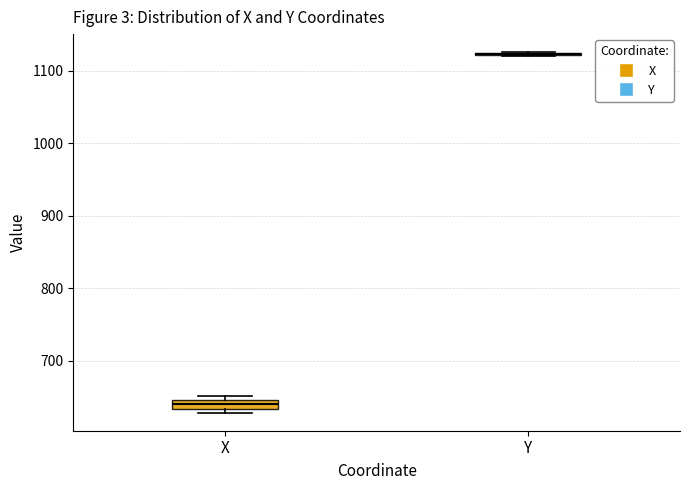

Where is the upper edge of the box for X on the y-axis? The values are not printed on the chart, so give them approximately, as read against the axis.

650